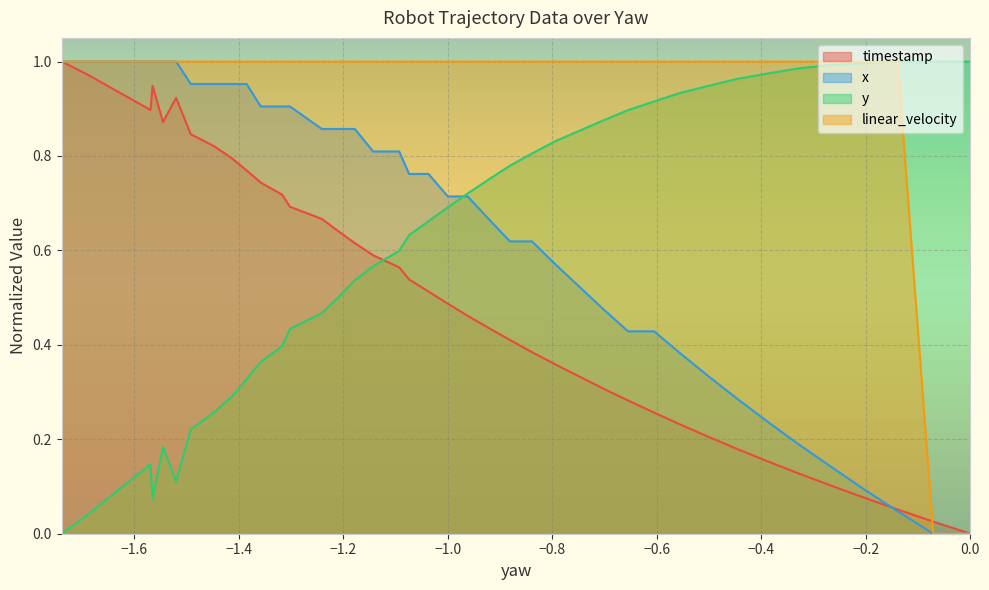

True or false: x has a value of 0.0 at 0.0.

True